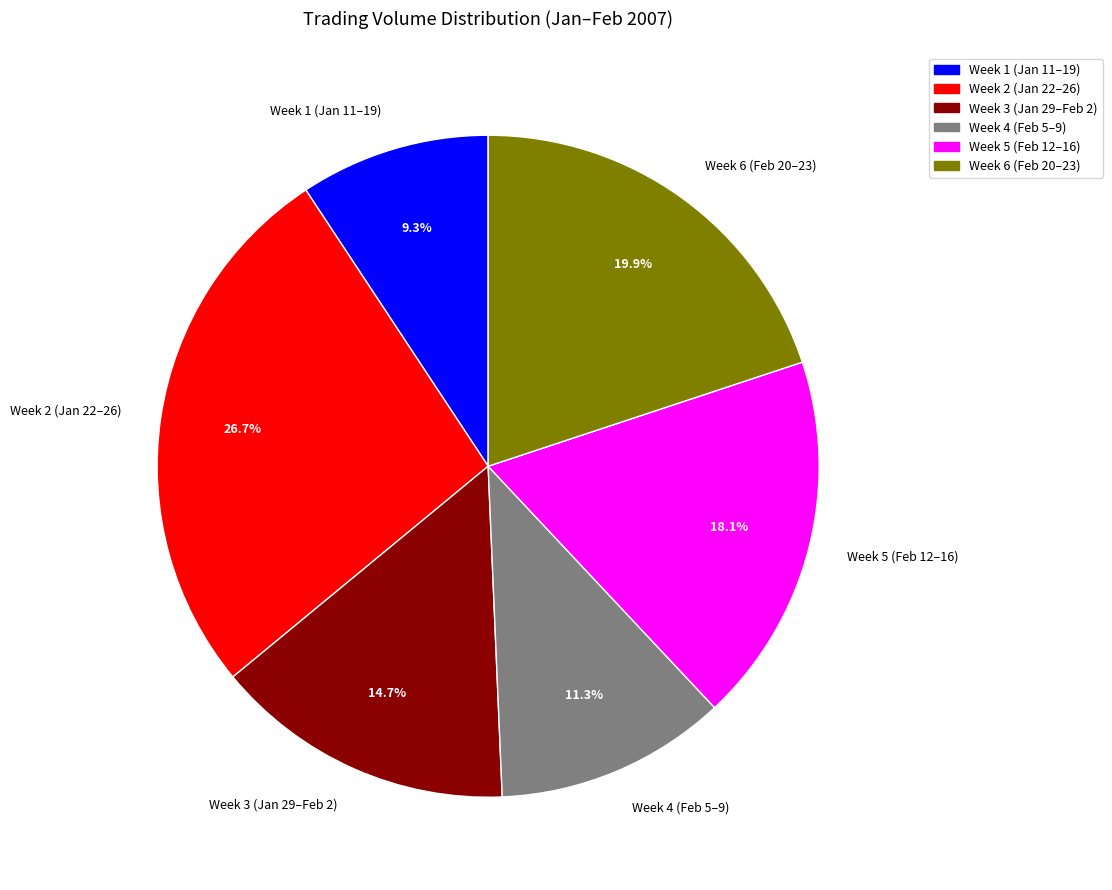

Approximately how many times larger is the value at Week 1 (Jan 11–19) compared to Week 2 (Jan 22–26)?

0.3